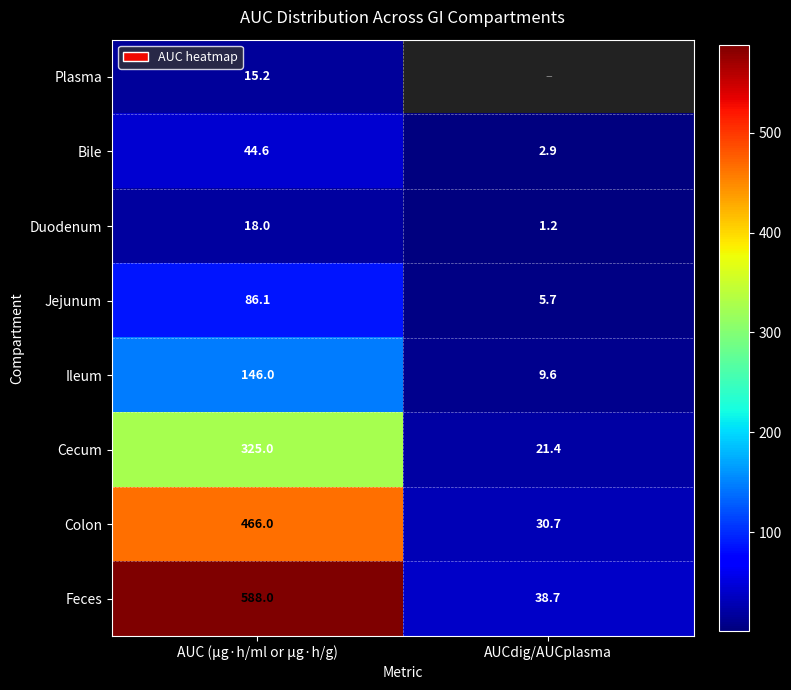

What is the spread (max minus min) of values at AUC (μg·h/ml or μg·h/g)?

572.8